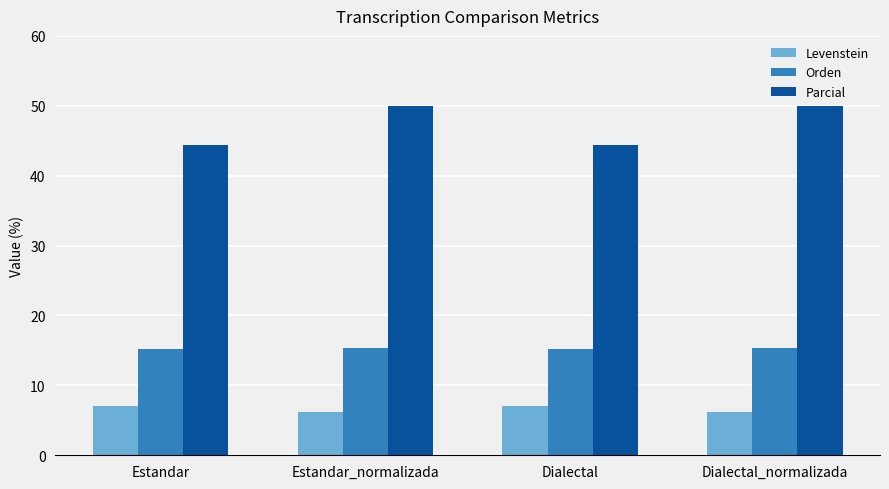

How many data points in Levenstein are less than 7?

2